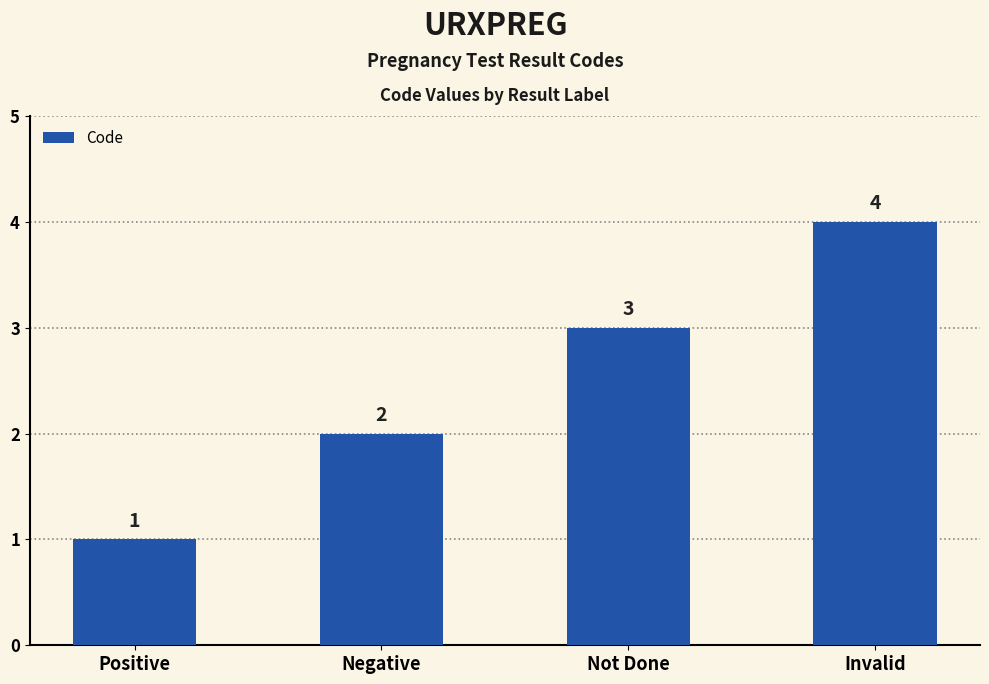

Which category has the lowest value across all series?

Positive